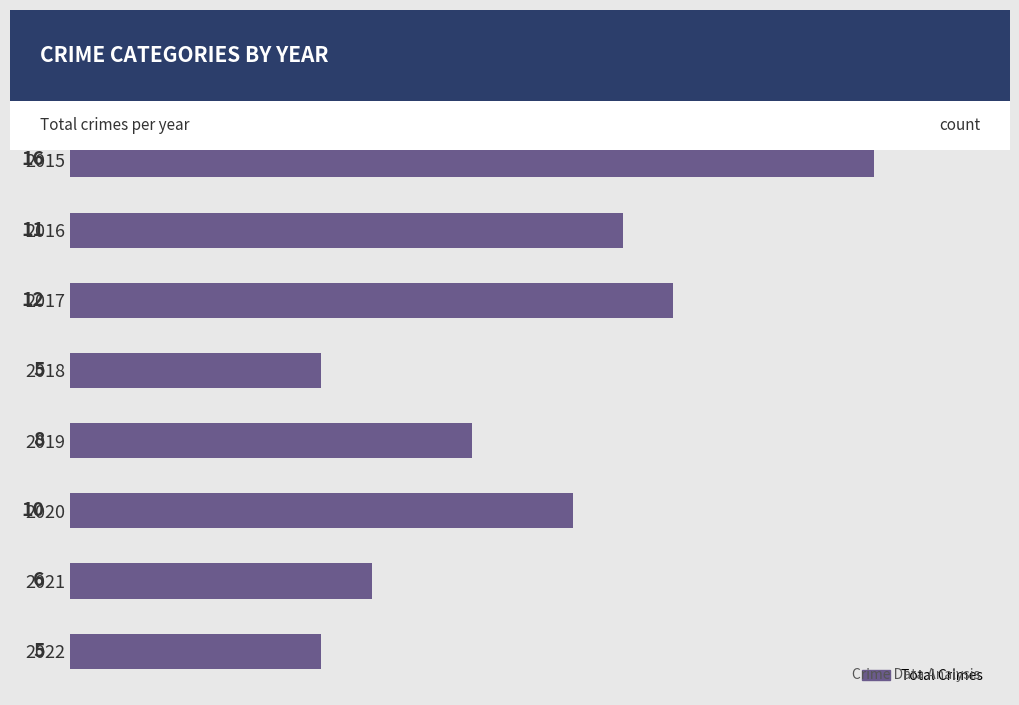

Which label corresponds to the largest value in the chart?

2015